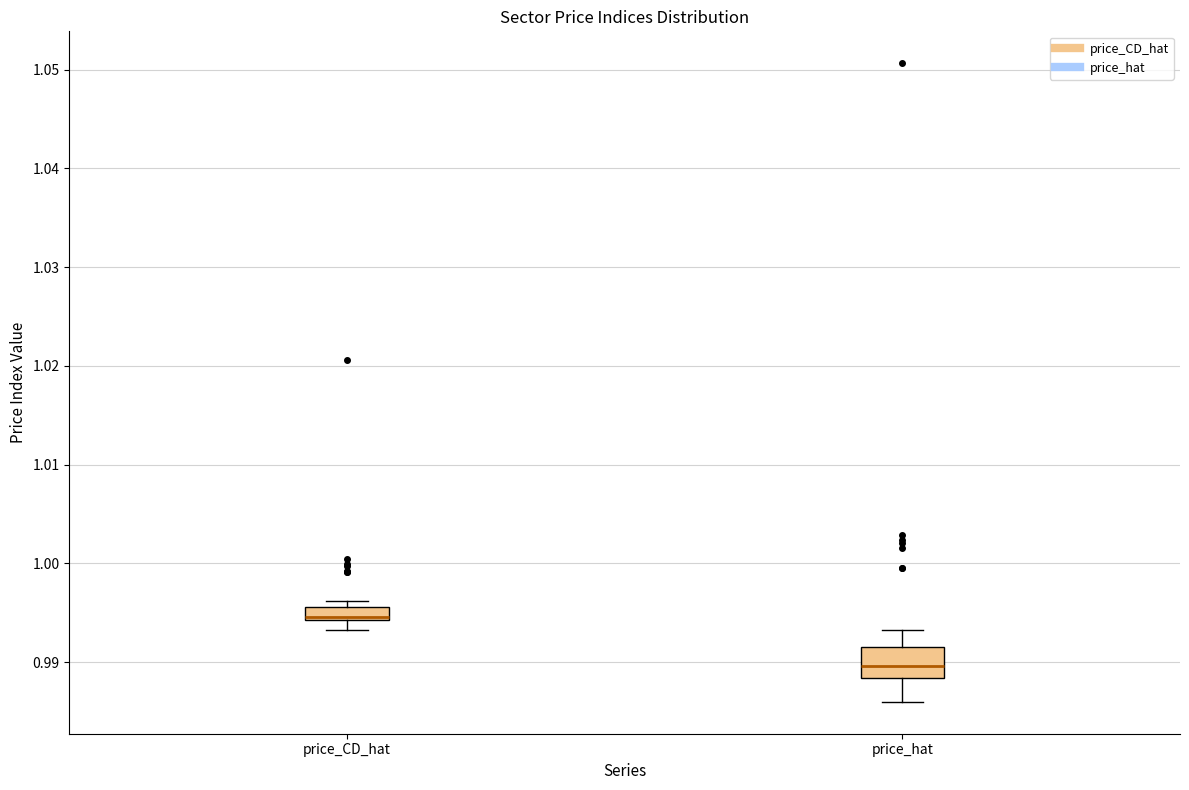

Which box is the tallest, from its lower edge to its upper edge?

price_hat